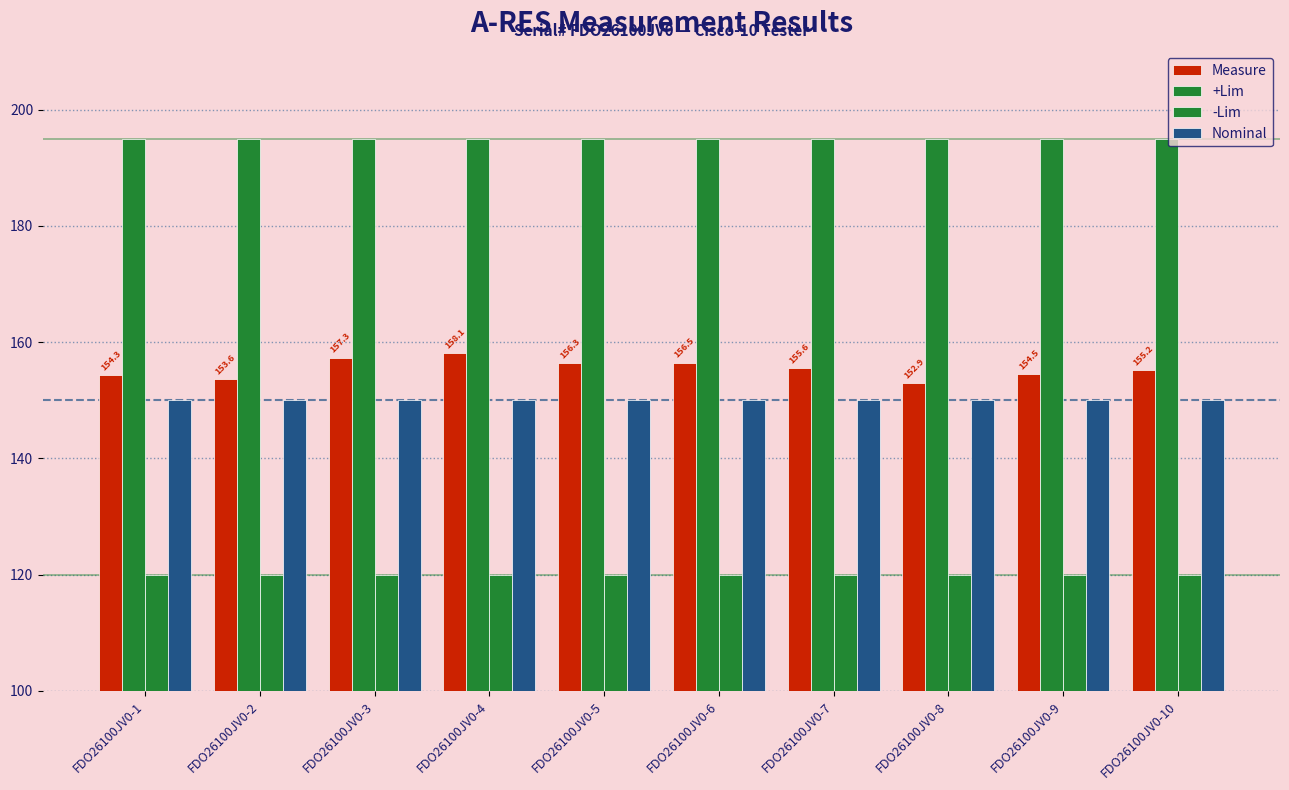

How many bars are there in total?

40